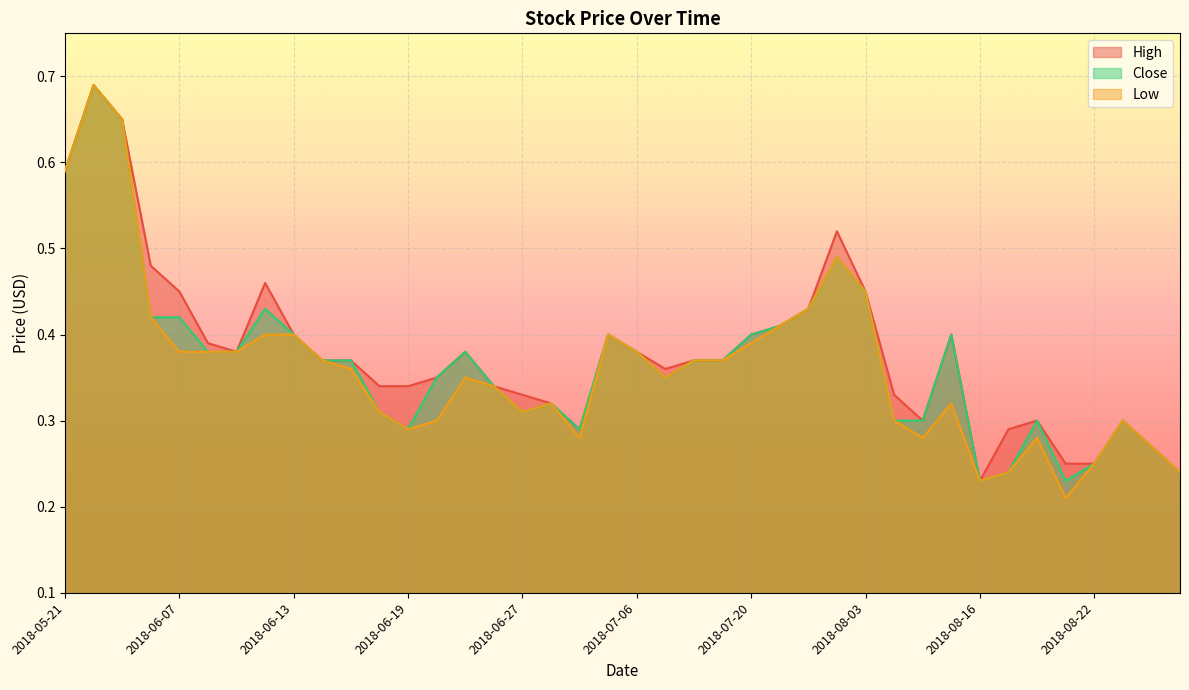

Rank the series by their average value, from highest to lowest.

High, Close, Low